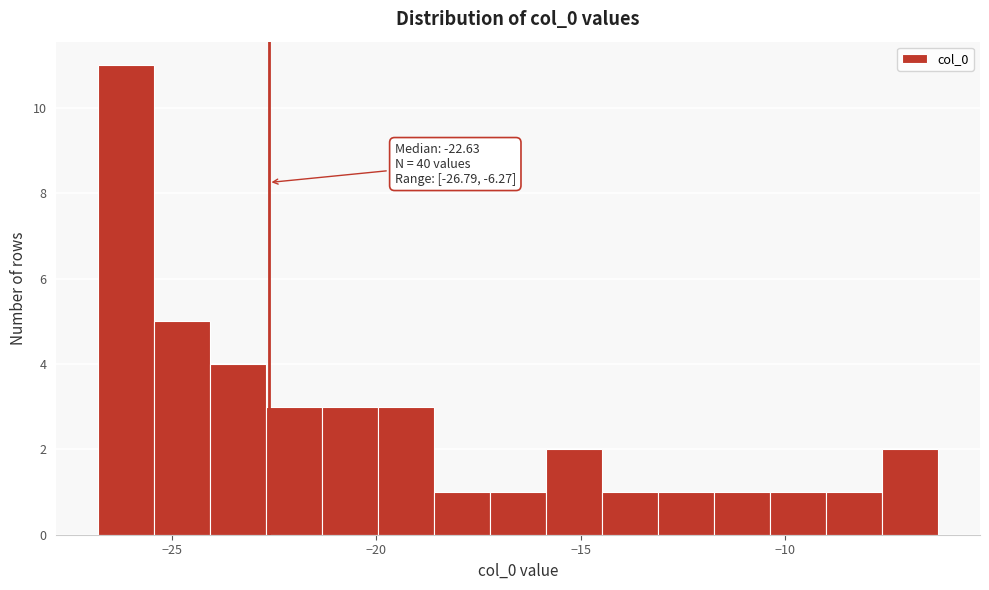

Read against the x-axis, roughly where is the centre of the tallest bar?

-26.0